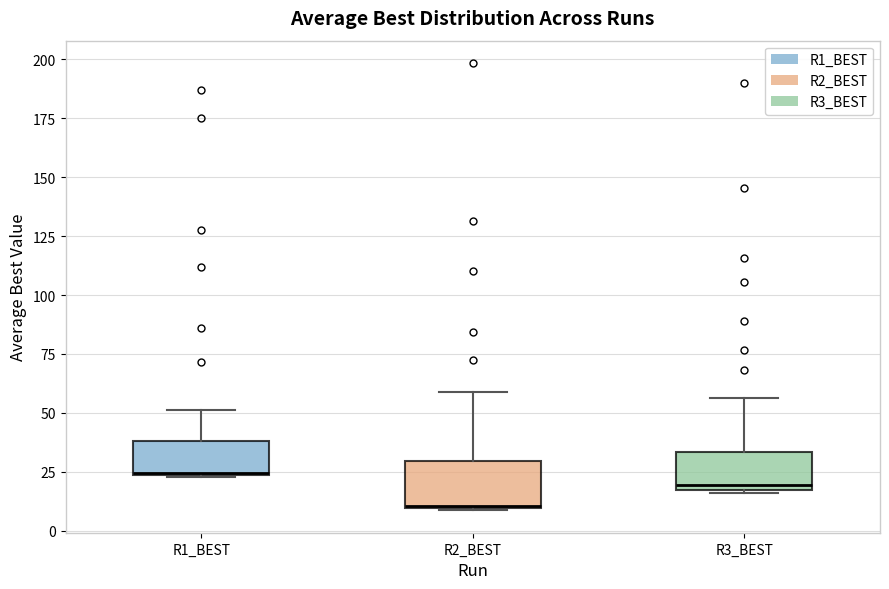

Reading left to right, transcribe this box plot: for each box, give where its median line is, the range the box spans, and where its two whiskers end, as read against the y-axis. The values are not printed on the chart, so give them approximately, as read against the axis.

R1_BEST: median 25, box 25 to 40, whiskers 25 to 50
R2_BEST: median 10, box 10 to 30, whiskers 10 to 60
R3_BEST: median 20, box 15 to 35, whiskers 15 to 55